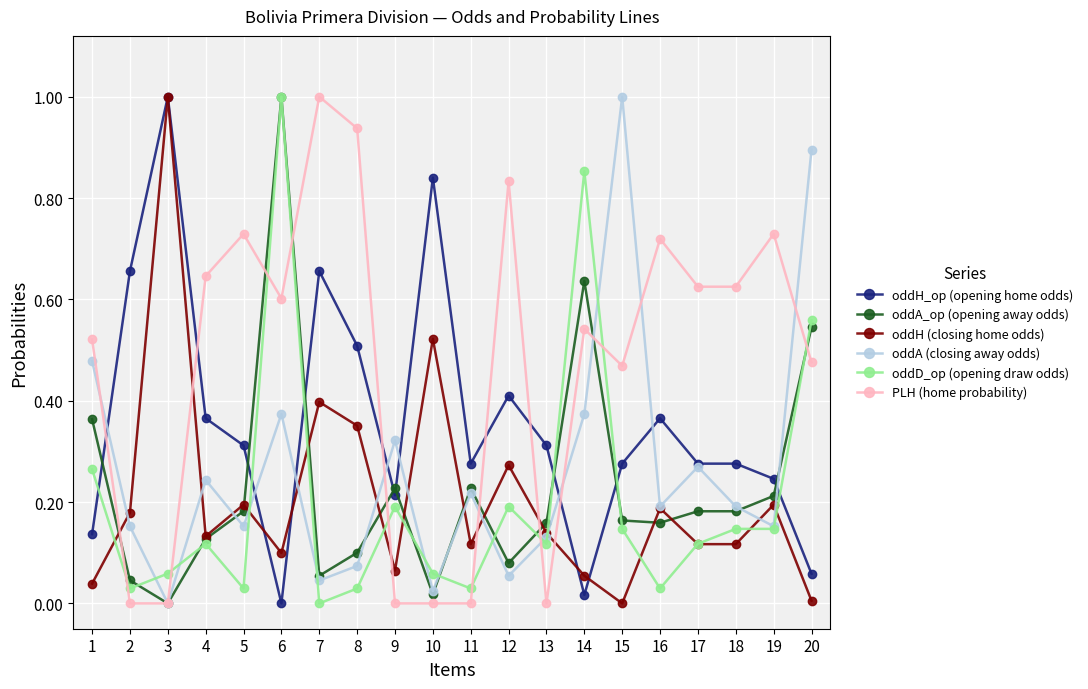

What is the difference between the maximum and second lowest values in the oddD_op (opening draw odds) series?

1.0